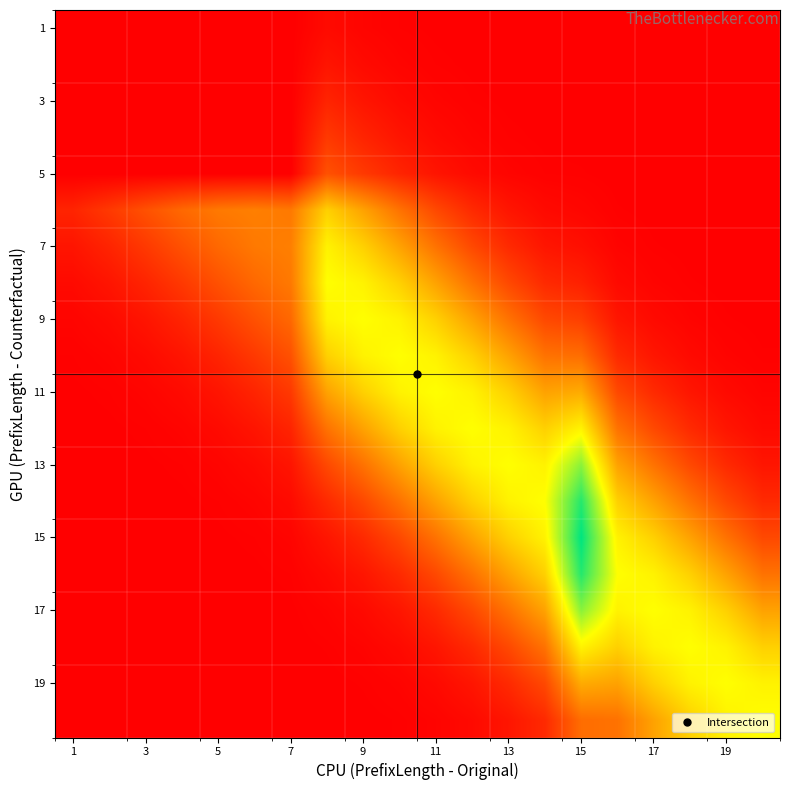

At how many categories does at least one series exceed 0?

20